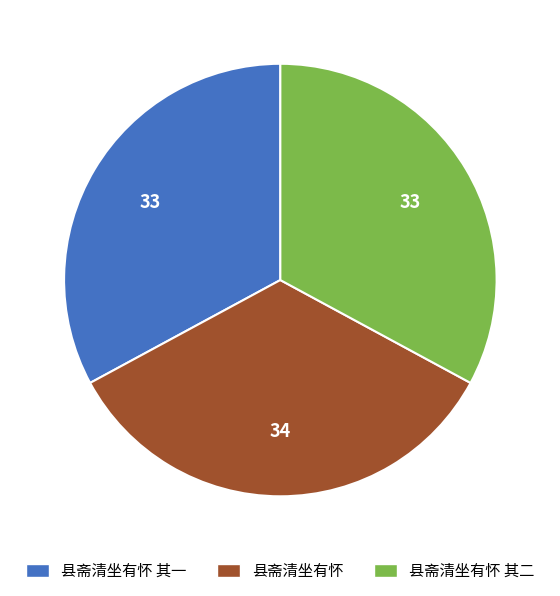

Is there a majority slice in this chart?

No